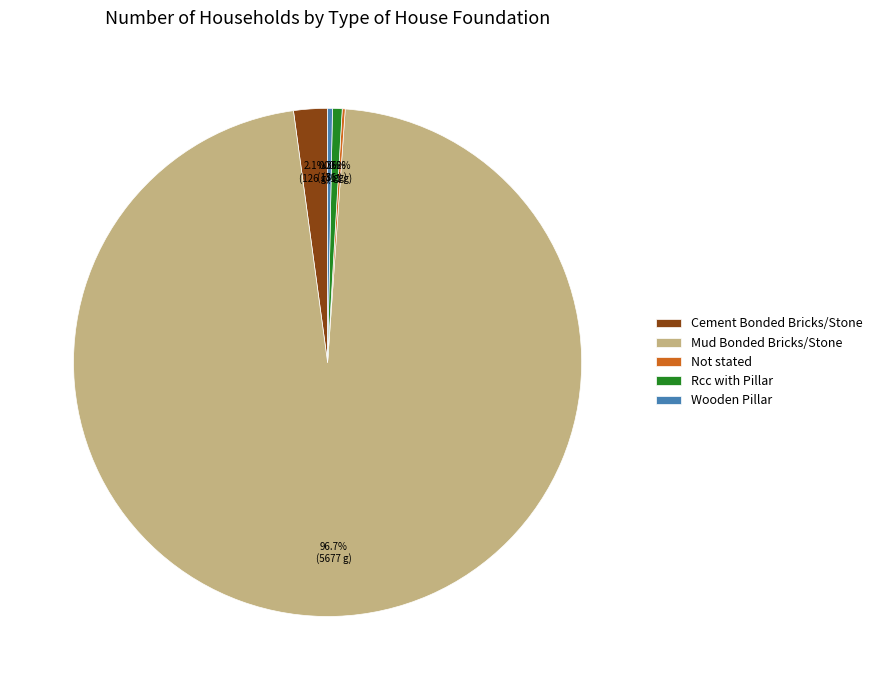

Combined, do Wooden Pillar and Cement Bonded Bricks/Stone account for over 50%?

No